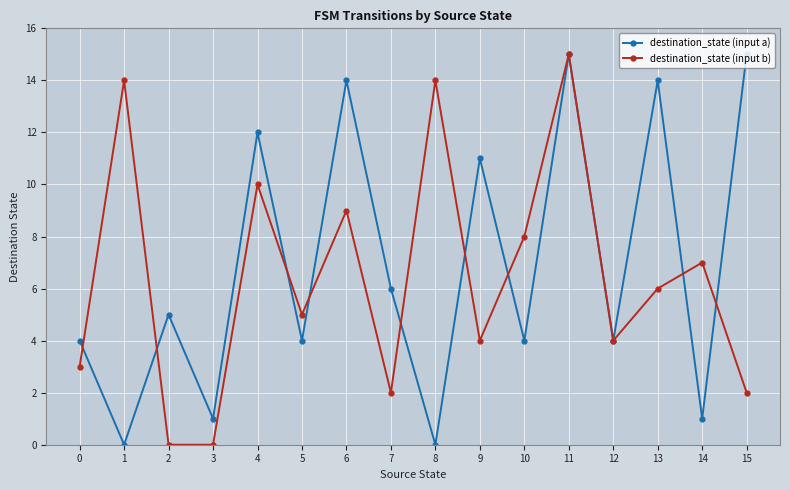

The destination_state (input a) series shows 2 at 10. True or false?

False